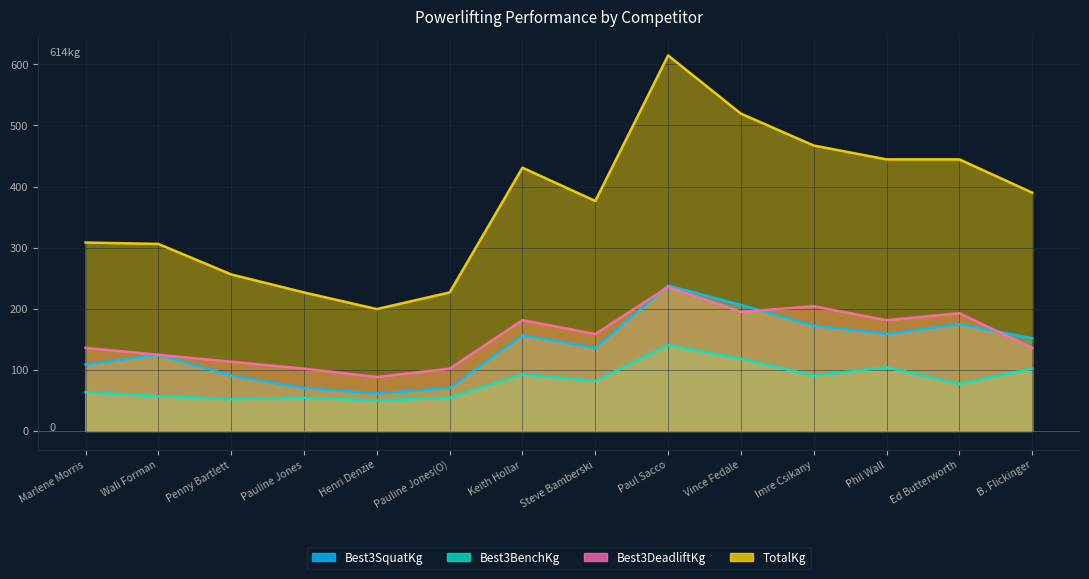

What value does the TotalKg series have at Phil Wall?

444.5